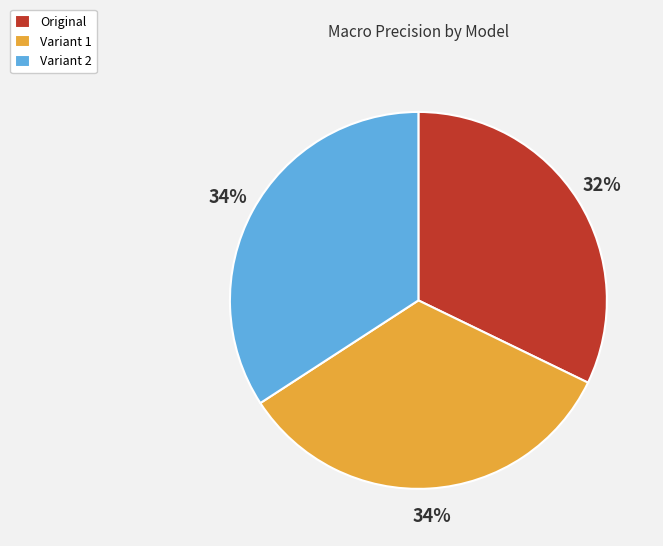

To the nearest percent, what is the average slice percentage?

33%